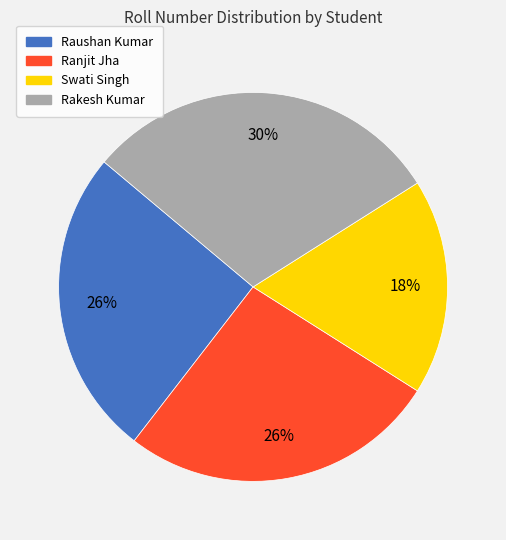

Is the sum of Rakesh Kumar and Swati Singh greater than half?

No